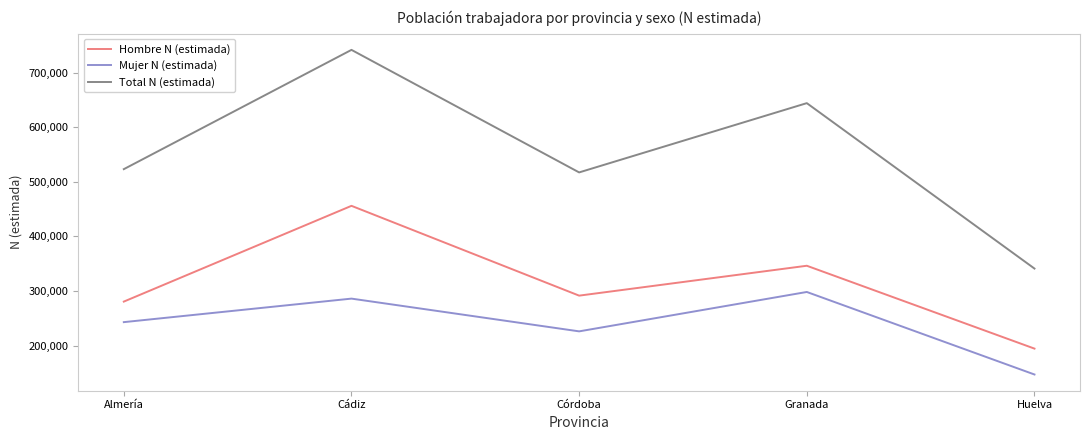

At which label is Hombre N (estimada) closest to 325246?

Granada